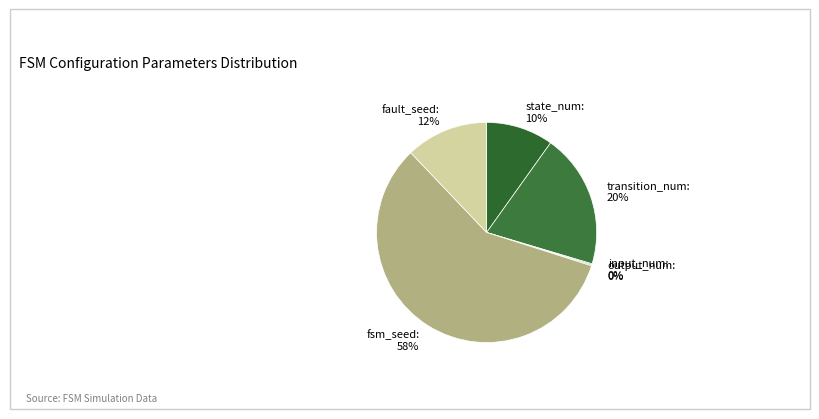

To the nearest percent, what is the difference between the largest and smallest slice percentages?

58%